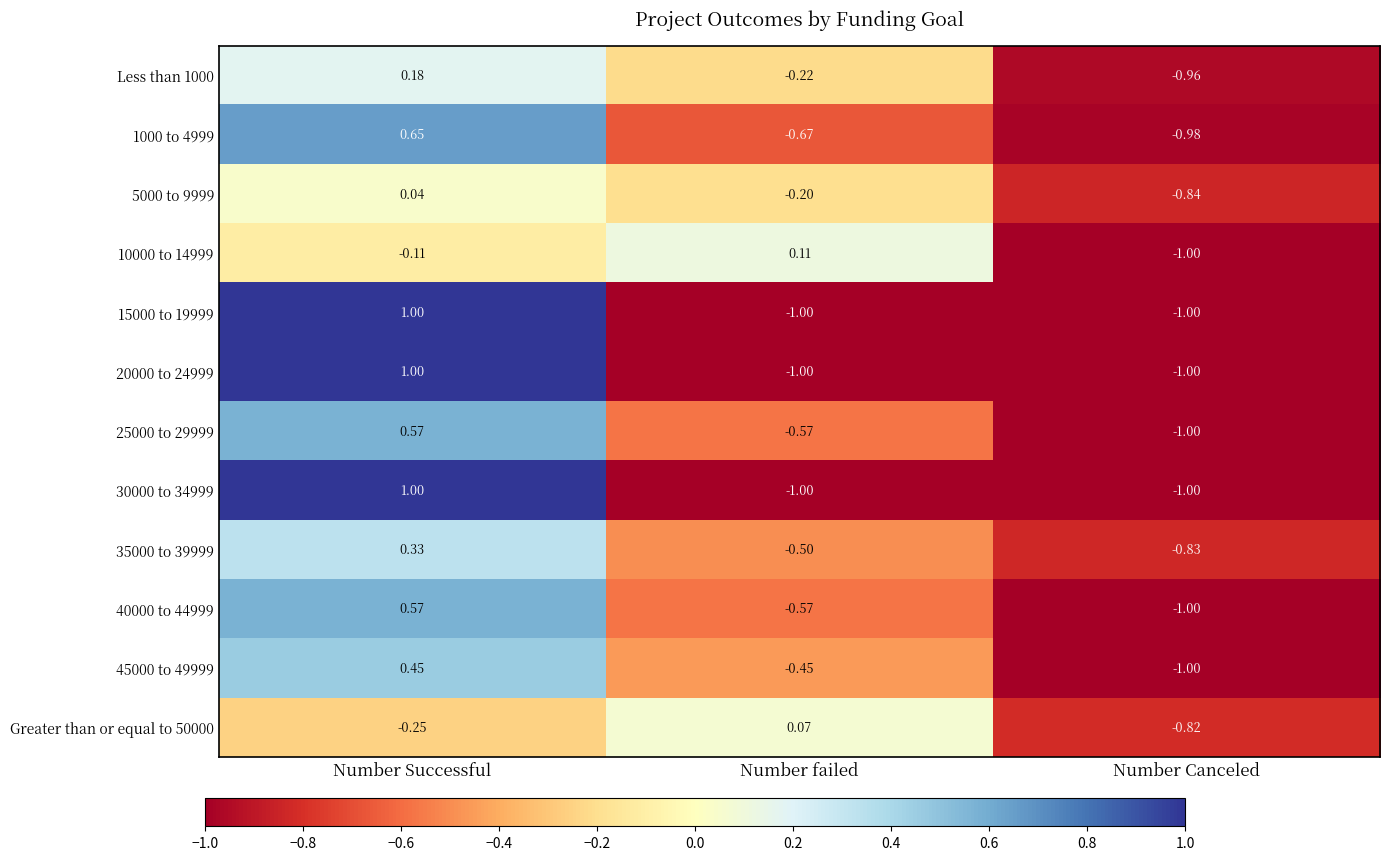

List the labels in order of Greater than or equal to 50000 value, smallest first.

Number Canceled, Number Successful, Number failed